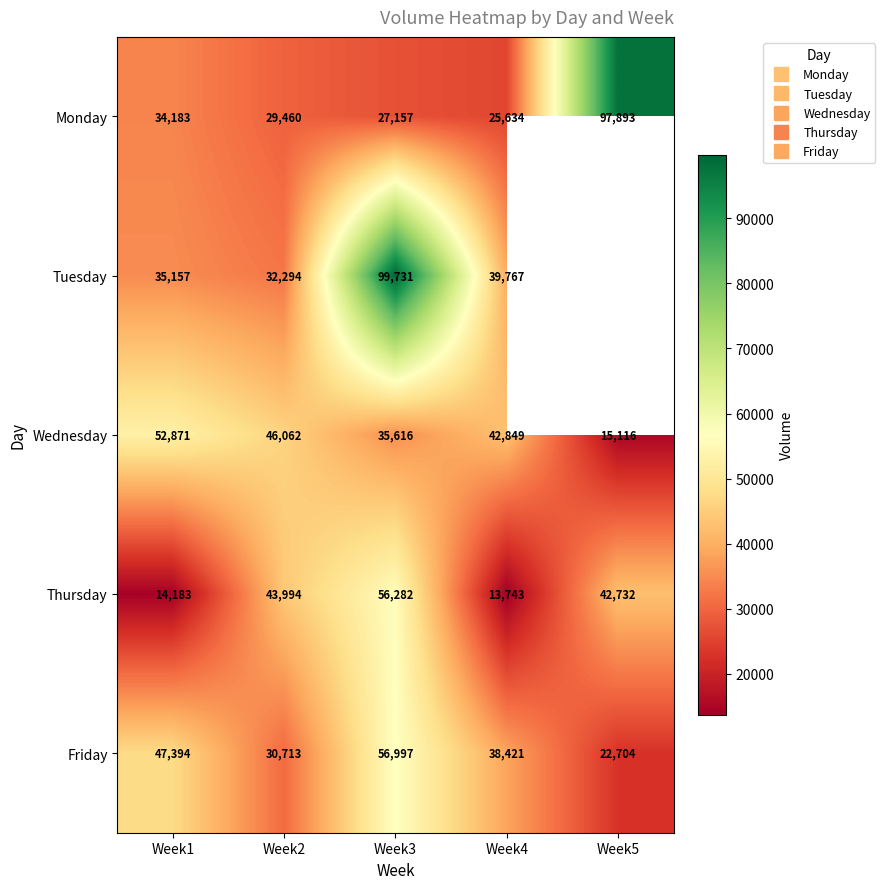

What is the sum of all Monday values?

214327.0